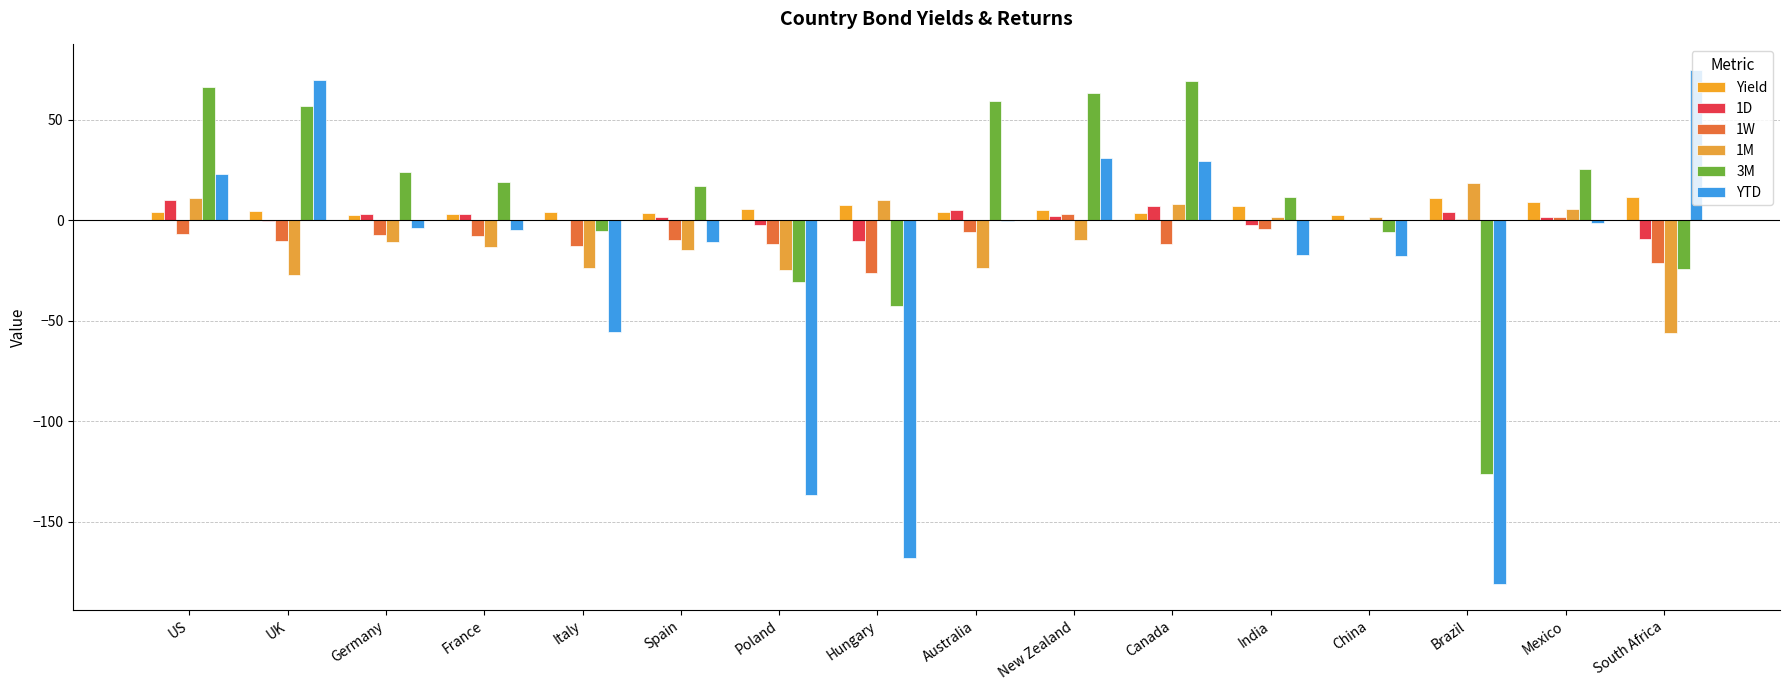

List the labels in order of 1W value, largest first.

New Zealand, Mexico, Brazil, China, India, Australia, US, Germany, France, Spain, UK, Poland, Canada, Italy, South Africa, Hungary